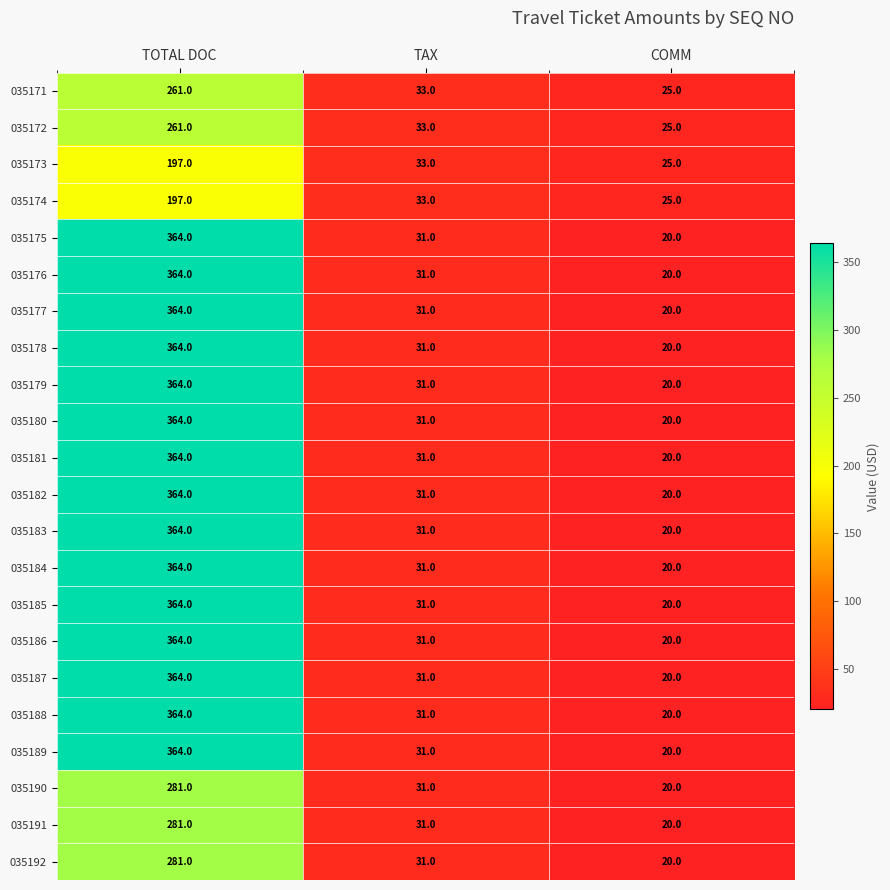

Is the value of 035185 at COMM greater than the value of 035179 at TOTAL DOC?

No